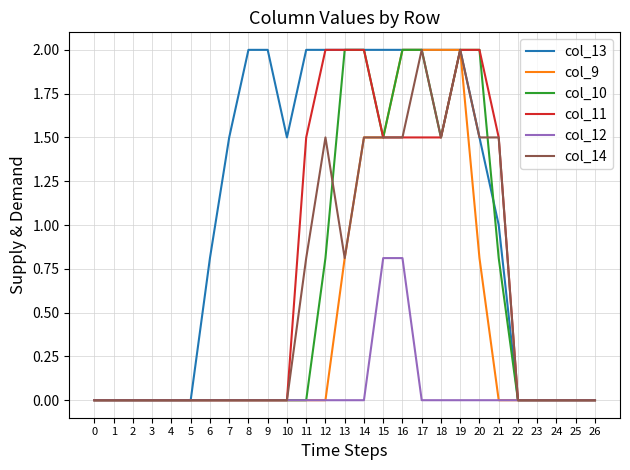

What is the approximate value of col_14 at 16?

1.5